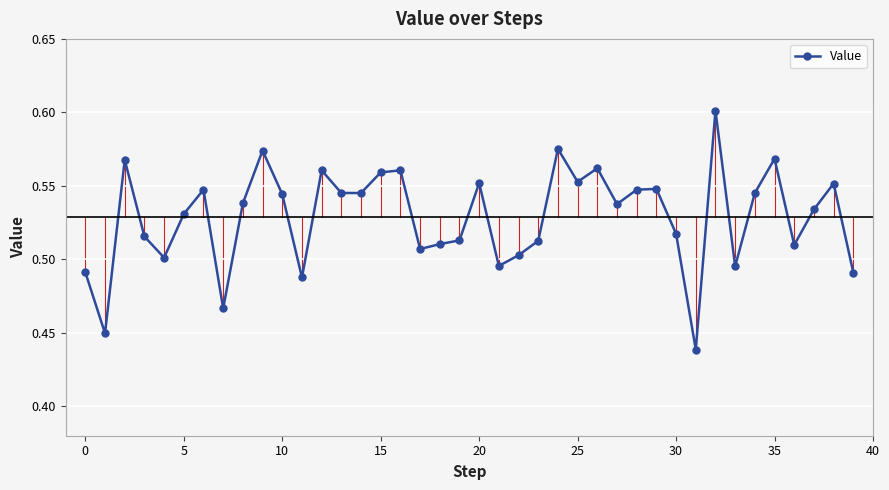

Count the number of data series in this chart.

1